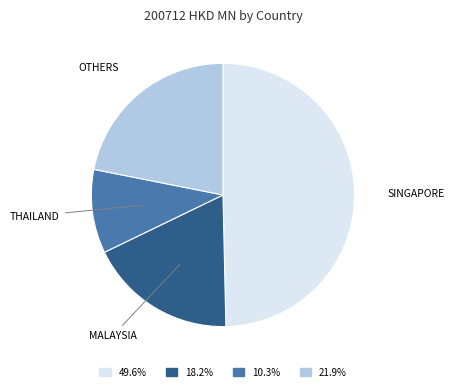

Is there a majority slice in this chart?

No